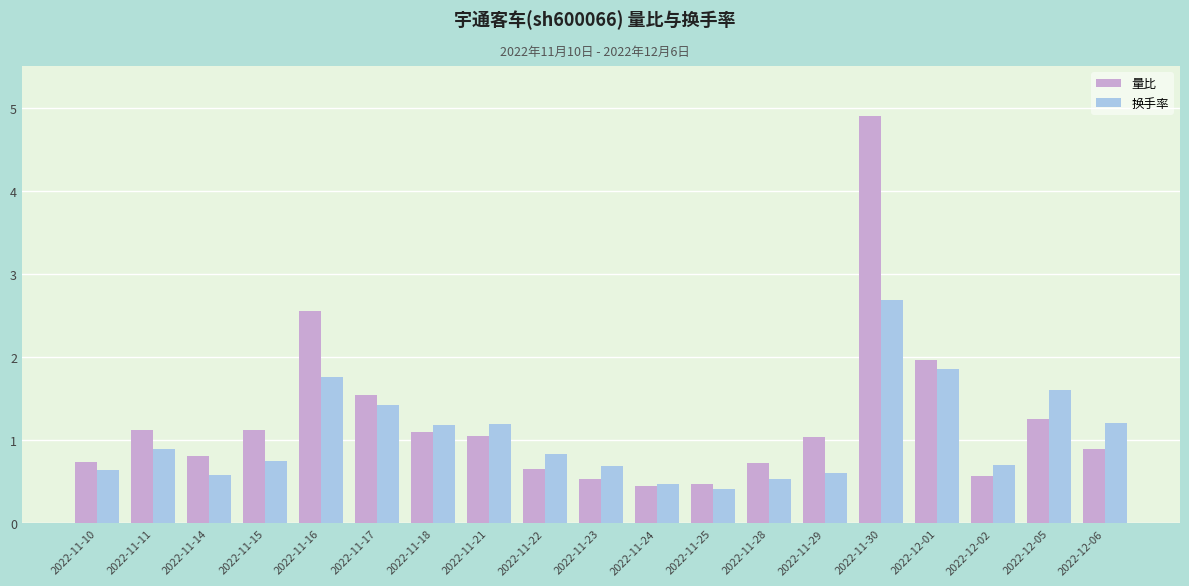

What is the sum of the 量比 values at 2022-11-18 and 2022-11-22?

1.8